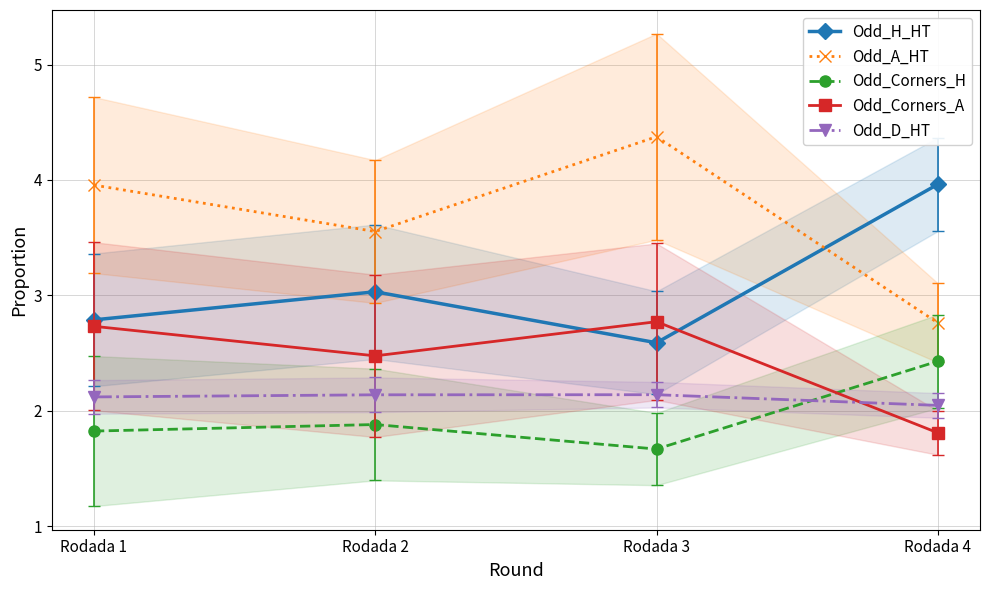

What is the greatest value displayed?

4.4